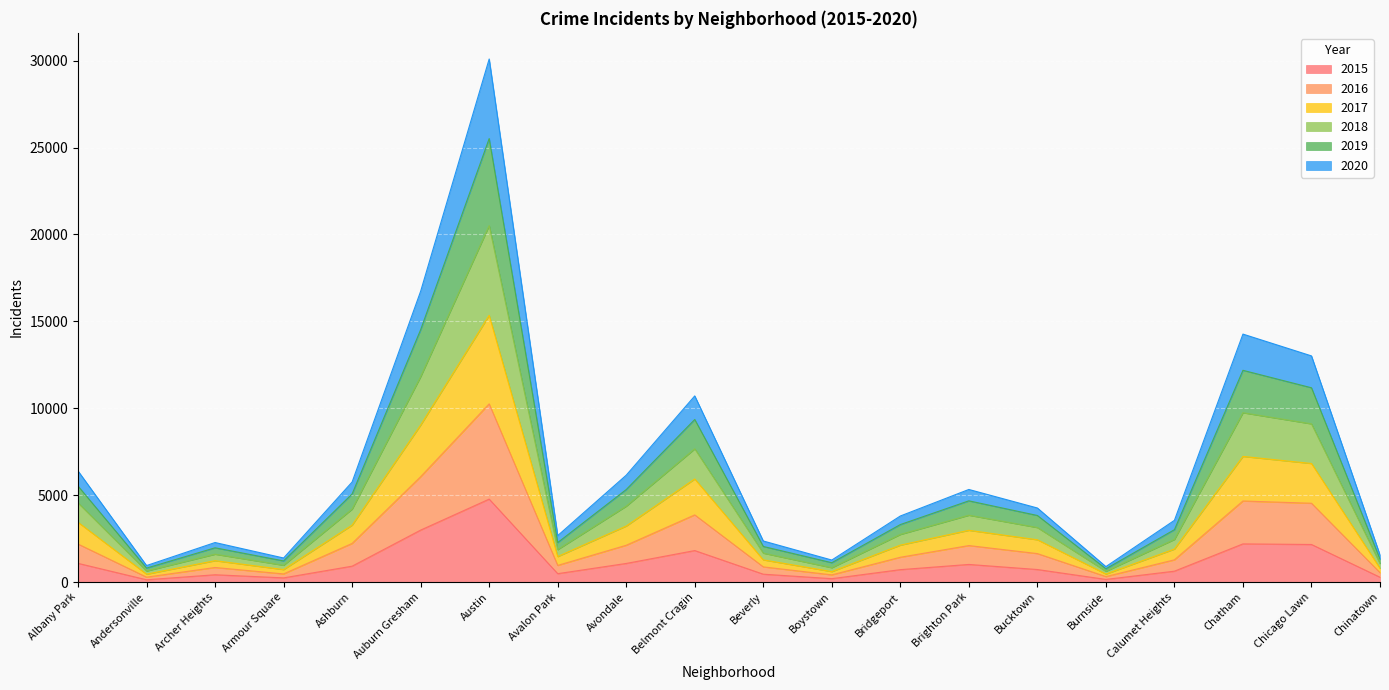

Which label corresponds to the largest value in the chart?

Austin